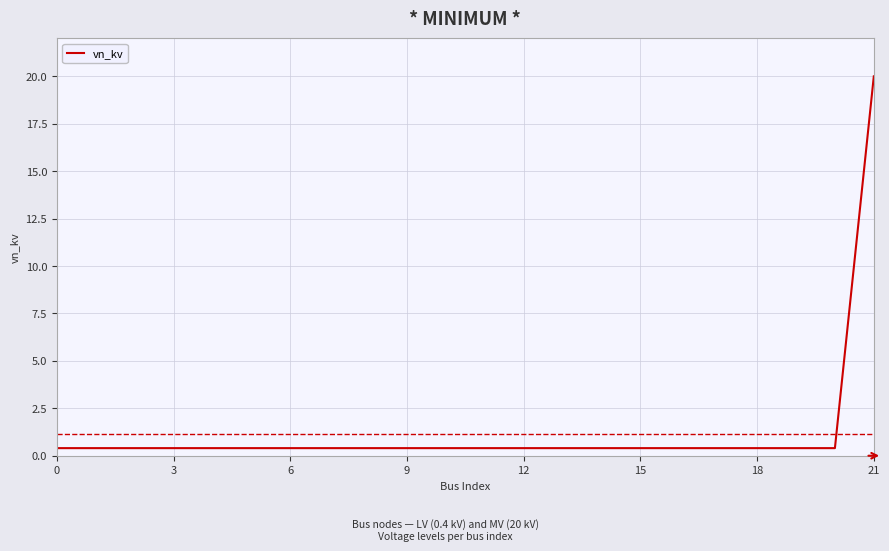

What is the greatest value displayed?

20.0